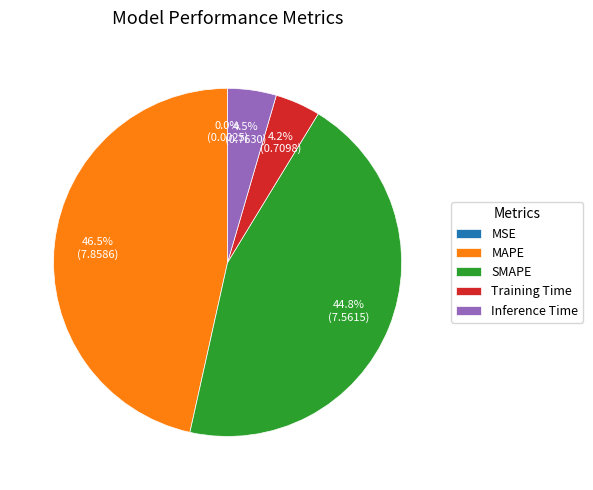

Between MAPE and Training Time, which is larger?

MAPE